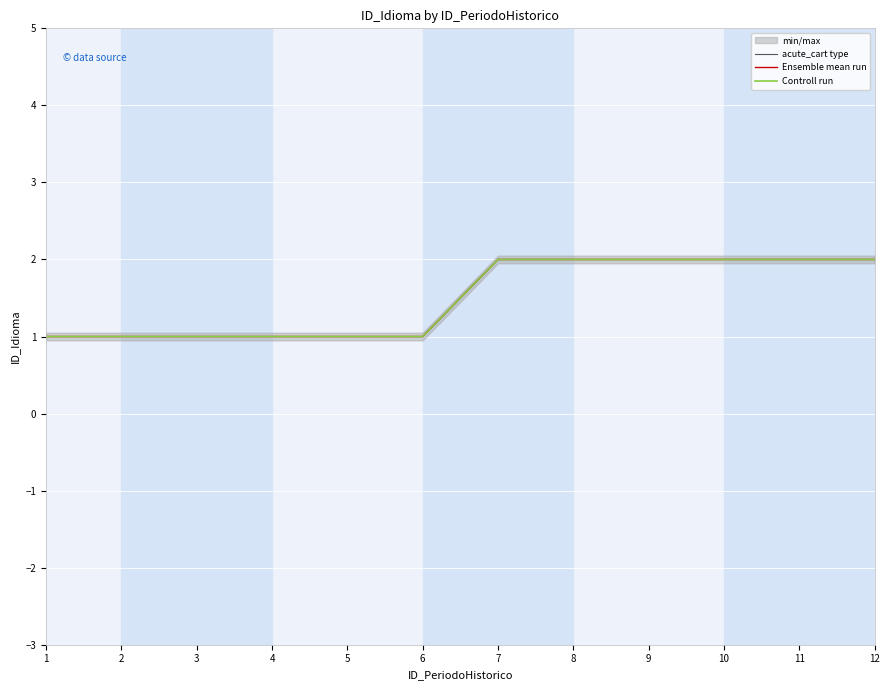

Rank the categories by Controll run value from lowest to highest.

1, 2, 3, 4, 5, 6, 7, 8, 9, 10, 11, 12